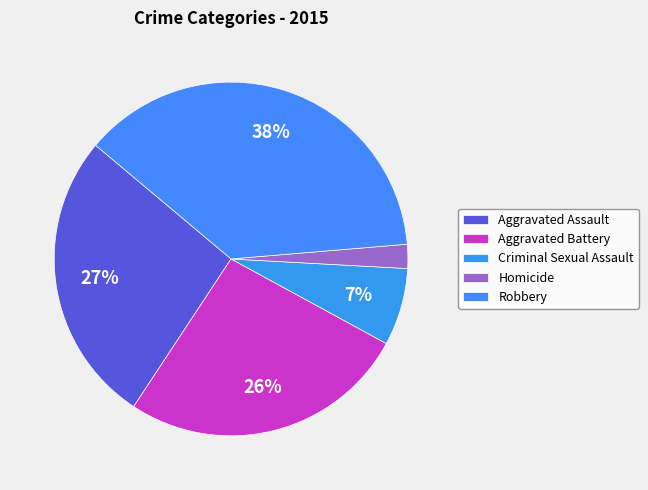

Combined, do Aggravated Assault and Robbery account for over 50%?

Yes